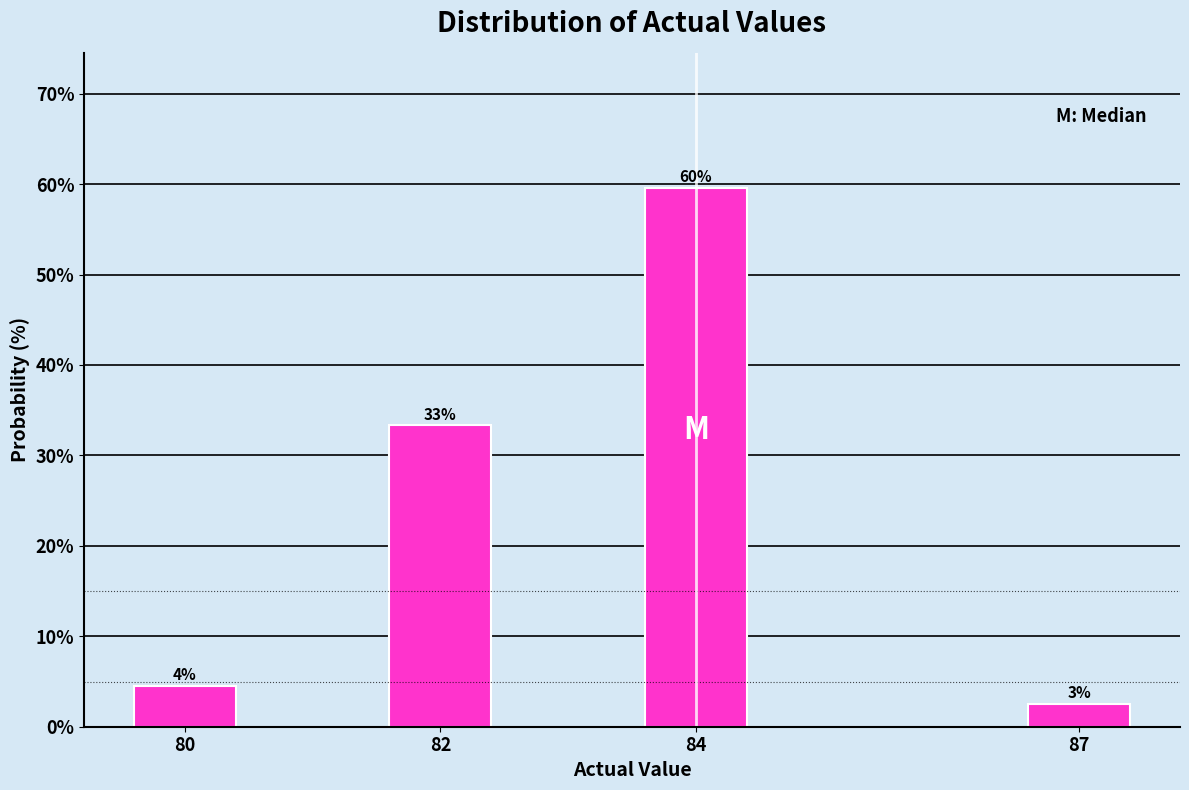

Does the chart contain any negative values?

No